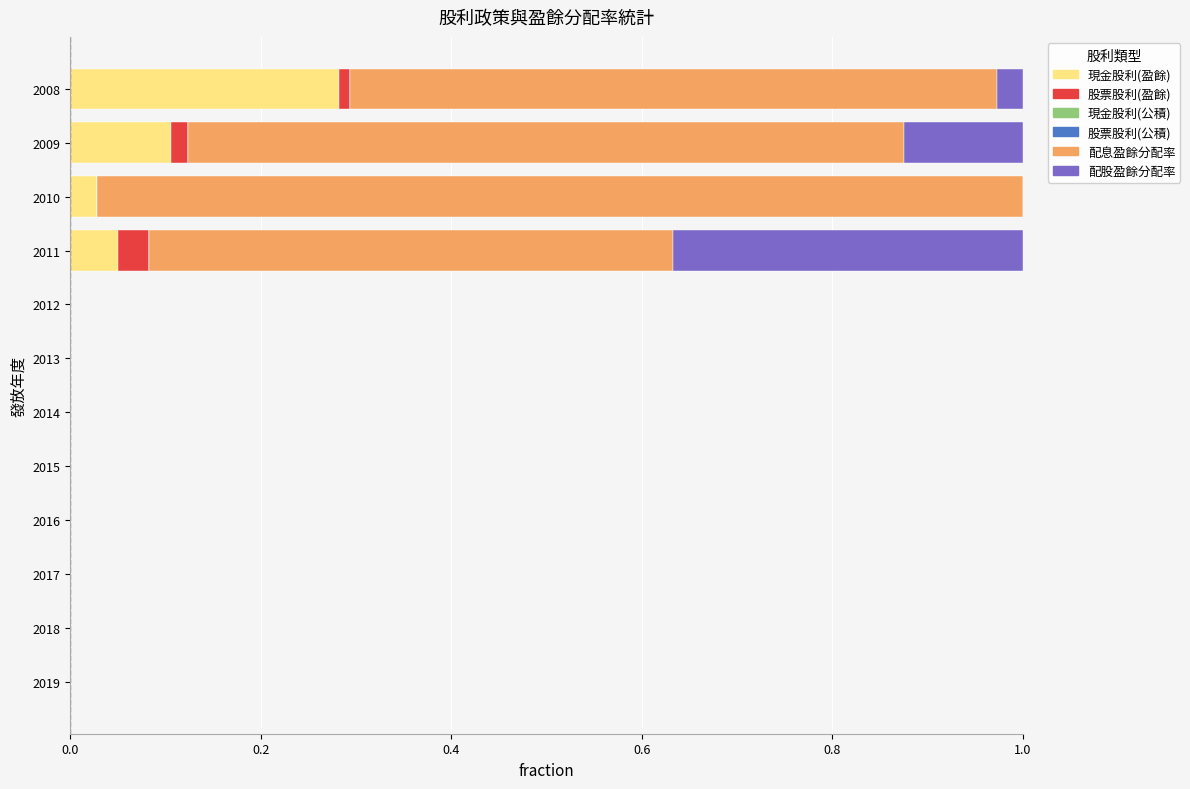

At which label does 現金股利(盈餘) reach its peak?

2008